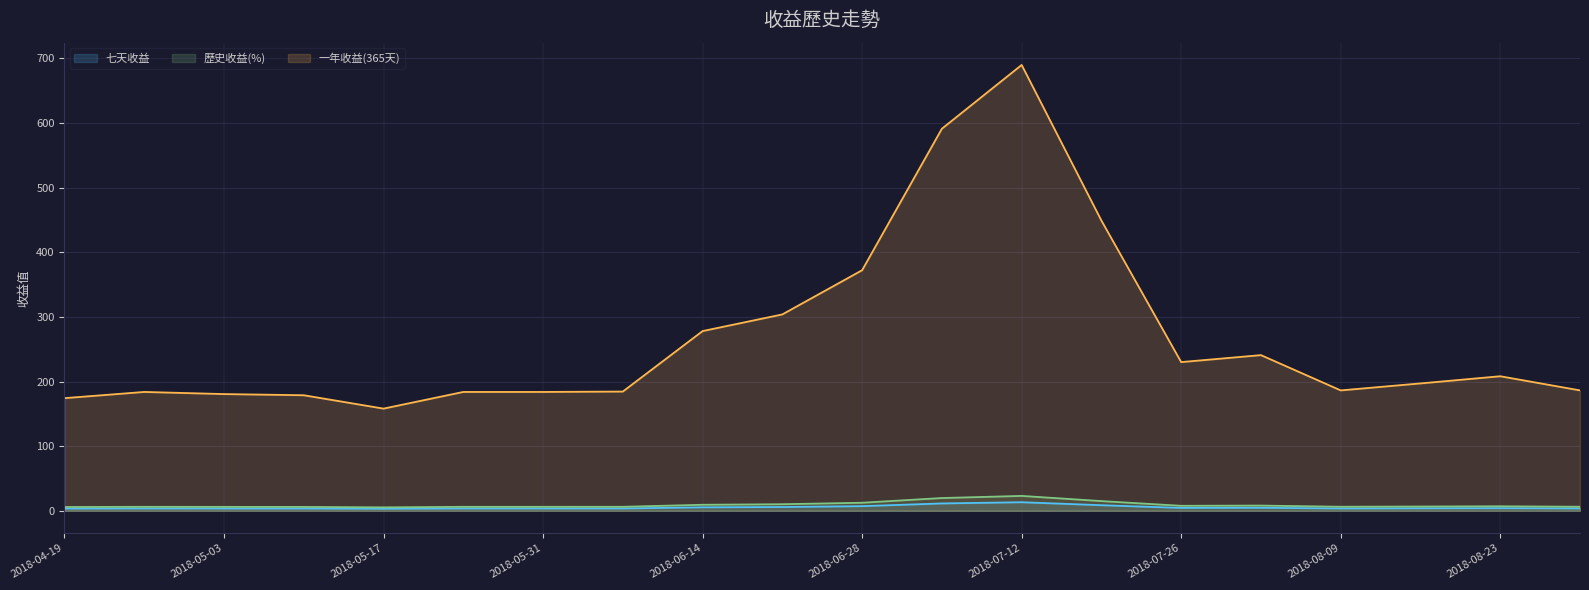

True or false: 歷史收益(%) has a value of 2.0 at 2018-06-07.

False